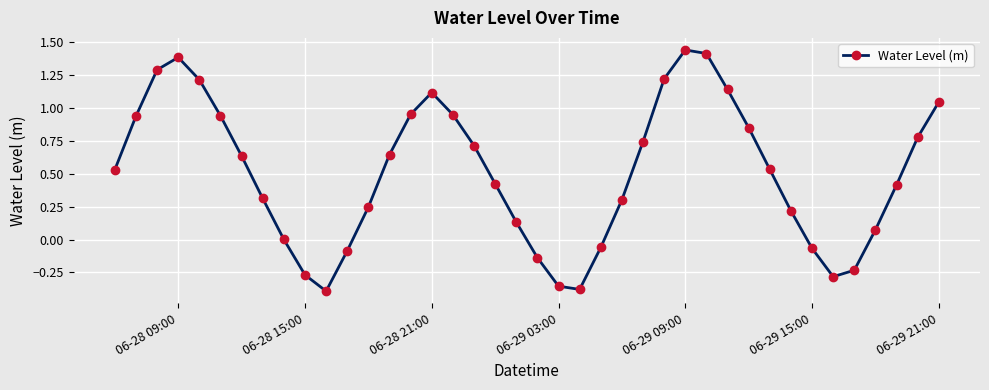

How many interior local peaks (higher than both neighbors) does the data have?

3